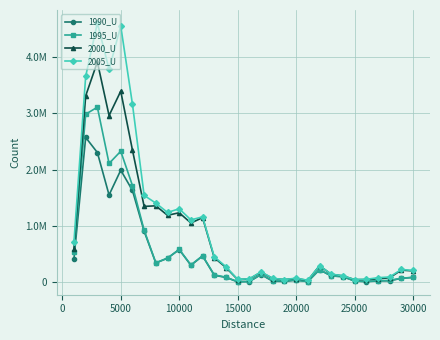

Is this an area chart (filled region under the line)?

No